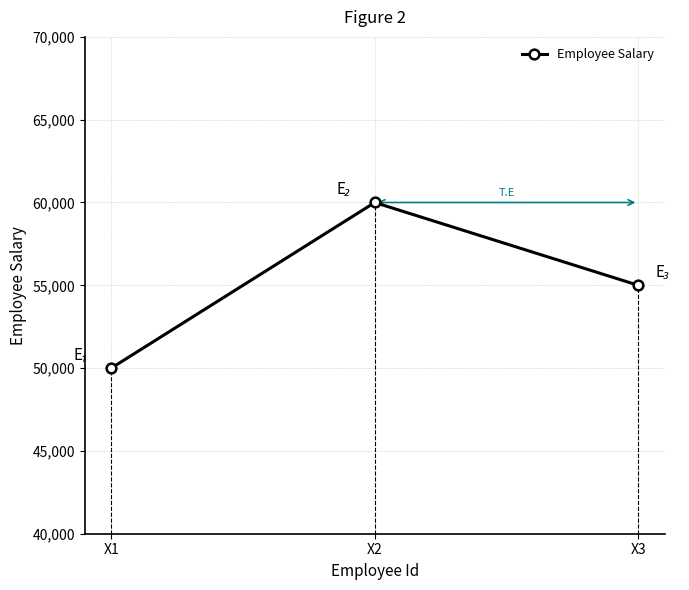

Which has a higher value, X1 or X2?

X2